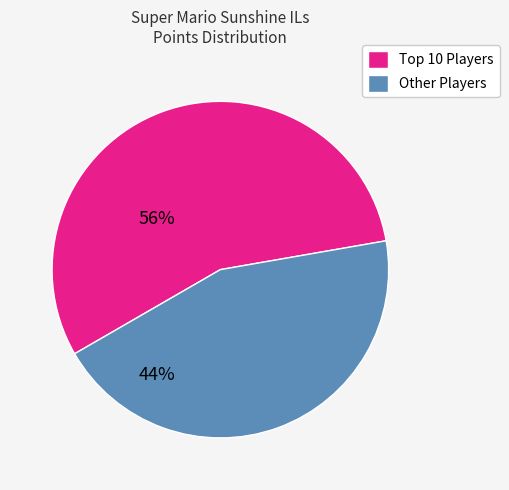

Does any single category account for the majority?

Yes